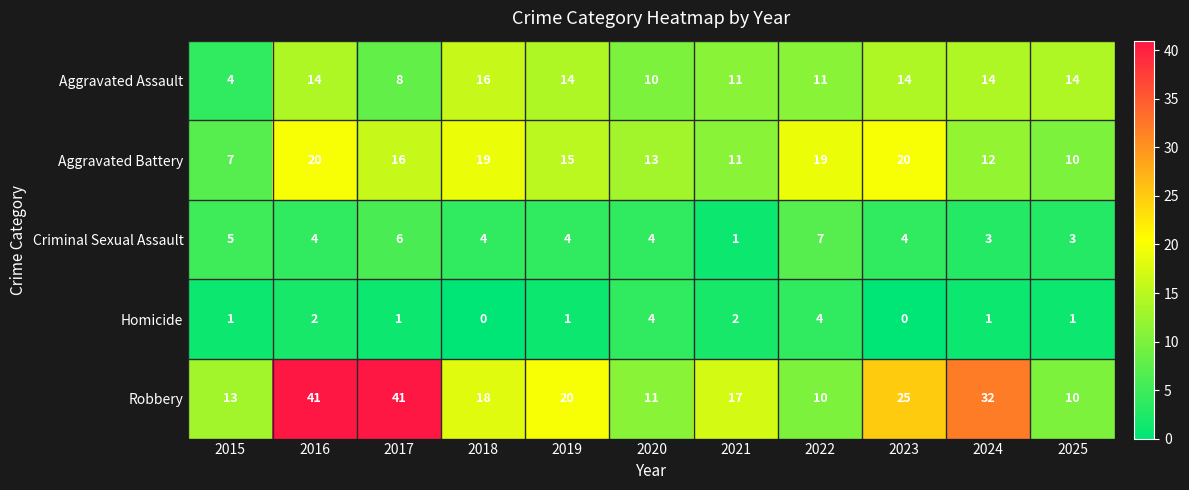

What is the sum of the Robbery values at 2018 and 2015?

31